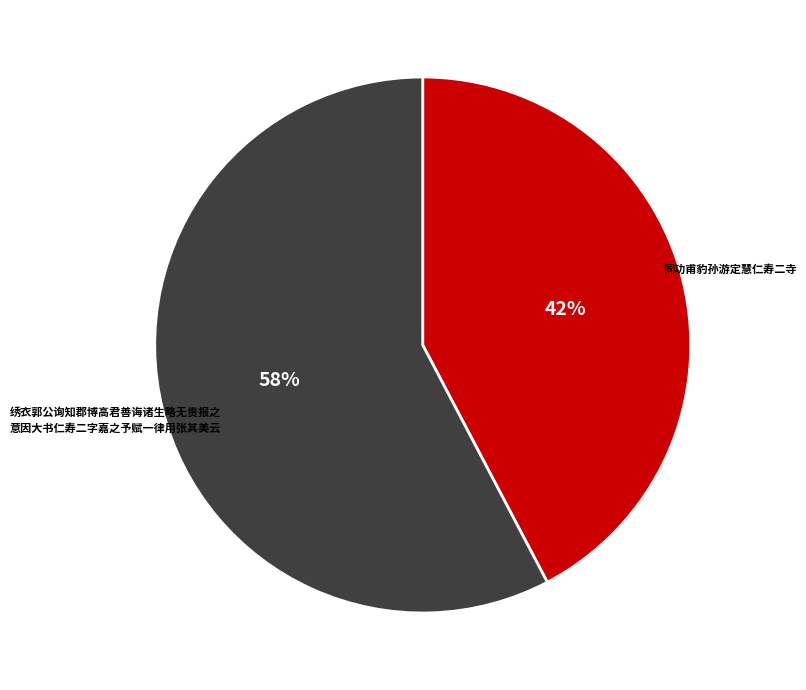

To the nearest percent, what is the average slice percentage?

50%